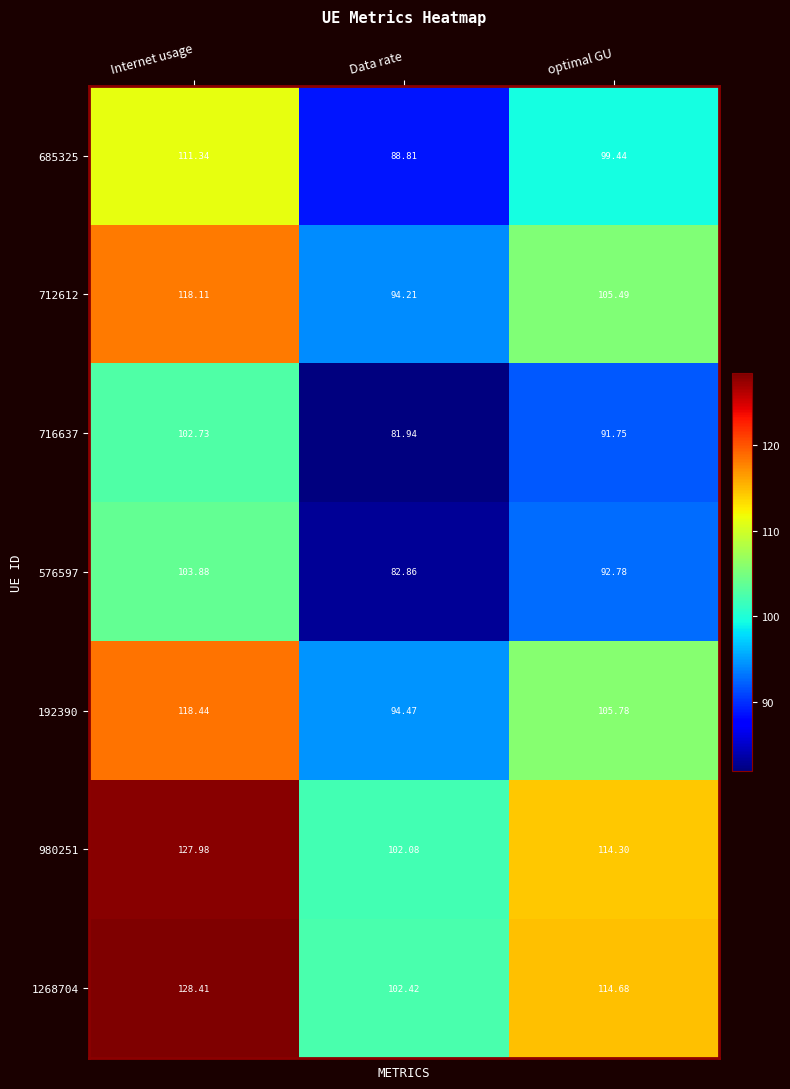

At which label does 980251 reach its minimum?

Data rate